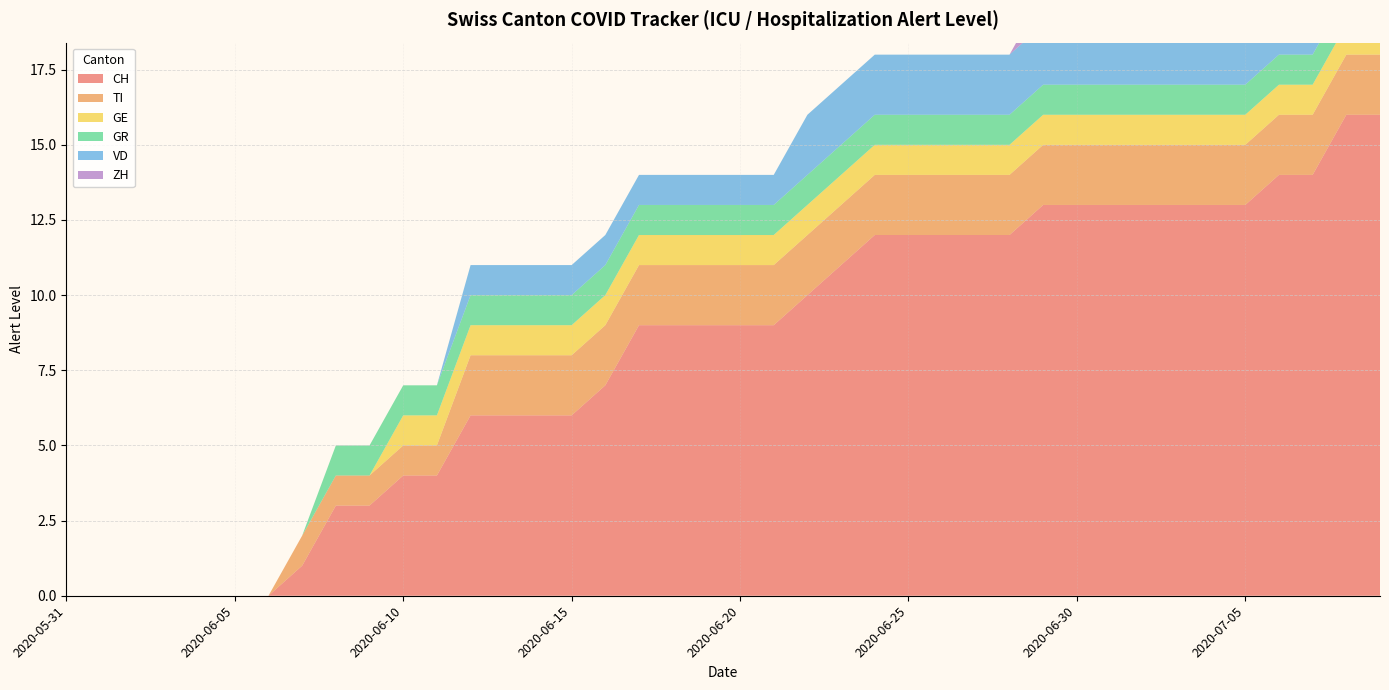

Reading right to left, transcribe all the data shown in this chart.

CH: 2020-07-09=16	2020-07-08=16	2020-07-07=14	2020-07-06=14	2020-07-05=13	2020-07-04=13	2020-07-03=13	2020-07-02=13	2020-07-01=13	2020-06-30=13	2020-06-29=13	2020-06-28=12	2020-06-27=12	2020-06-26=12	2020-06-25=12	2020-06-24=12	2020-06-23=11	2020-06-22=10	2020-06-21=9	2020-06-20=9	2020-06-19=9	2020-06-18=9	2020-06-17=9	2020-06-16=7	2020-06-15=6	2020-06-14=6	2020-06-13=6	2020-06-12=6	2020-06-11=4	2020-06-10=4	2020-06-09=3	2020-06-08=3	2020-06-07=1	2020-06-06=0	2020-06-05=0	2020-06-04=0	2020-06-03=0	2020-06-02=0	2020-06-01=0	2020-05-31=0
TI: 2020-07-09=2	2020-07-08=2	2020-07-07=2	2020-07-06=2	2020-07-05=2	2020-07-04=2	2020-07-03=2	2020-07-02=2	2020-07-01=2	2020-06-30=2	2020-06-29=2	2020-06-28=2	2020-06-27=2	2020-06-26=2	2020-06-25=2	2020-06-24=2	2020-06-23=2	2020-06-22=2	2020-06-21=2	2020-06-20=2	2020-06-19=2	2020-06-18=2	2020-06-17=2	2020-06-16=2	2020-06-15=2	2020-06-14=2	2020-06-13=2	2020-06-12=2	2020-06-11=1	2020-06-10=1	2020-06-09=1	2020-06-08=1	2020-06-07=1	2020-06-06=0	2020-06-05=0	2020-06-04=0	2020-06-03=0	2020-06-02=0	2020-06-01=0	2020-05-31=0
GE: 2020-07-09=1	2020-07-08=1	2020-07-07=1	2020-07-06=1	2020-07-05=1	2020-07-04=1	2020-07-03=1	2020-07-02=1	2020-07-01=1	2020-06-30=1	2020-06-29=1	2020-06-28=1	2020-06-27=1	2020-06-26=1	2020-06-25=1	2020-06-24=1	2020-06-23=1	2020-06-22=1	2020-06-21=1	2020-06-20=1	2020-06-19=1	2020-06-18=1	2020-06-17=1	2020-06-16=1	2020-06-15=1	2020-06-14=1	2020-06-13=1	2020-06-12=1	2020-06-11=1	2020-06-10=1	2020-06-09=0	2020-06-08=0	2020-06-07=0	2020-06-06=0	2020-06-05=0	2020-06-04=0	2020-06-03=0	2020-06-02=0	2020-06-01=0	2020-05-31=0
GR: 2020-07-09=1	2020-07-08=1	2020-07-07=1	2020-07-06=1	2020-07-05=1	2020-07-04=1	2020-07-03=1	2020-07-02=1	2020-07-01=1	2020-06-30=1	2020-06-29=1	2020-06-28=1	2020-06-27=1	2020-06-26=1	2020-06-25=1	2020-06-24=1	2020-06-23=1	2020-06-22=1	2020-06-21=1	2020-06-20=1	2020-06-19=1	2020-06-18=1	2020-06-17=1	2020-06-16=1	2020-06-15=1	2020-06-14=1	2020-06-13=1	2020-06-12=1	2020-06-11=1	2020-06-10=1	2020-06-09=1	2020-06-08=1	2020-06-07=0	2020-06-06=0	2020-06-05=0	2020-06-04=0	2020-06-03=0	2020-06-02=0	2020-06-01=0	2020-05-31=0
VD: 2020-07-09=2	2020-07-08=2	2020-07-07=2	2020-07-06=2	2020-07-05=2	2020-07-04=2	2020-07-03=2	2020-07-02=2	2020-07-01=2	2020-06-30=2	2020-06-29=2	2020-06-28=2	2020-06-27=2	2020-06-26=2	2020-06-25=2	2020-06-24=2	2020-06-23=2	2020-06-22=2	2020-06-21=1	2020-06-20=1	2020-06-19=1	2020-06-18=1	2020-06-17=1	2020-06-16=1	2020-06-15=1	2020-06-14=1	2020-06-13=1	2020-06-12=1	2020-06-11=0	2020-06-10=0	2020-06-09=0	2020-06-08=0	2020-06-07=0	2020-06-06=0	2020-06-05=0	2020-06-04=0	2020-06-03=0	2020-06-02=0	2020-06-01=0	2020-05-31=0
ZH: 2020-07-09=3	2020-07-08=3	2020-07-07=1	2020-07-06=1	2020-07-05=1	2020-07-04=1	2020-07-03=1	2020-07-02=1	2020-07-01=1	2020-06-30=1	2020-06-29=1	2020-06-28=0	2020-06-27=0	2020-06-26=0	2020-06-25=0	2020-06-24=0	2020-06-23=0	2020-06-22=0	2020-06-21=0	2020-06-20=0	2020-06-19=0	2020-06-18=0	2020-06-17=0	2020-06-16=0	2020-06-15=0	2020-06-14=0	2020-06-13=0	2020-06-12=0	2020-06-11=0	2020-06-10=0	2020-06-09=0	2020-06-08=0	2020-06-07=0	2020-06-06=0	2020-06-05=0	2020-06-04=0	2020-06-03=0	2020-06-02=0	2020-06-01=0	2020-05-31=0